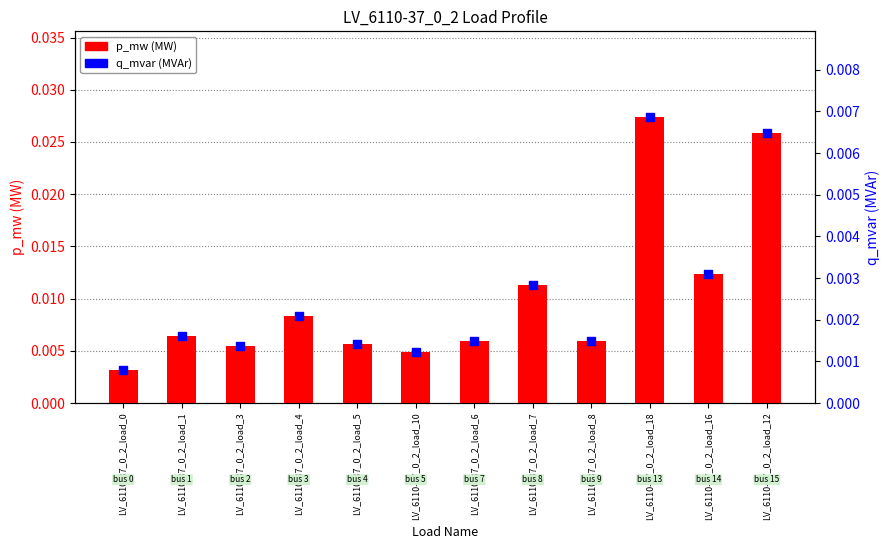

At which category is the sum across all series the highest?

LV_6110-37_0_2_load_18